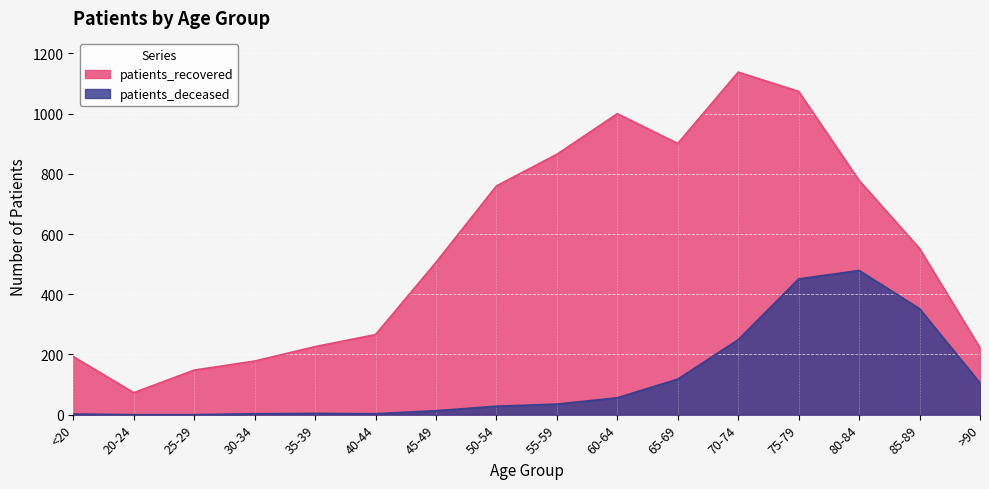

What position from the right is 30-34?

13